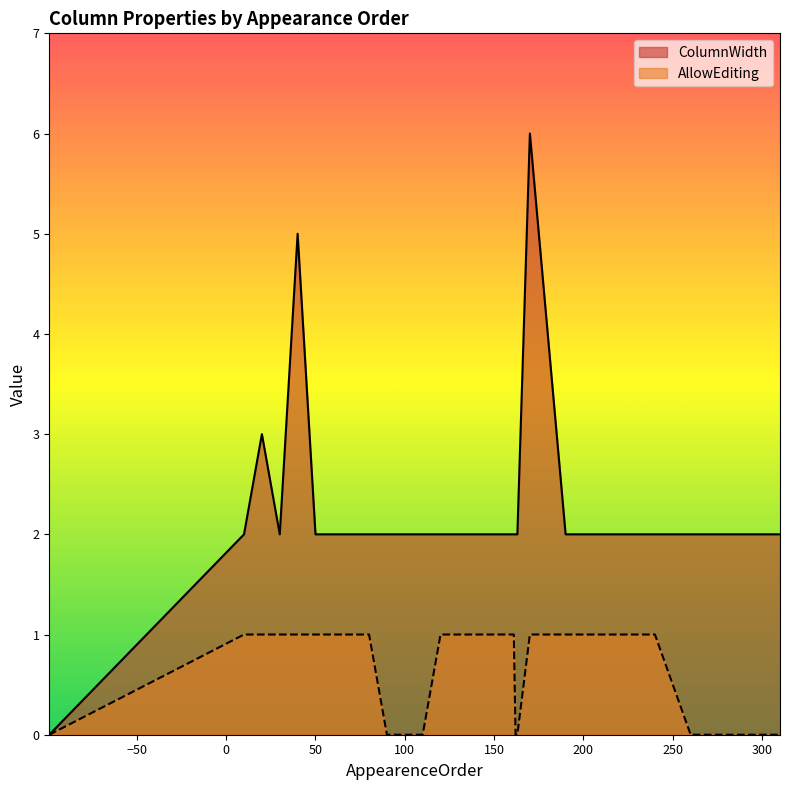

Reading right to left, extract all data points from this chart.

ColumnWidth: 2	2	2	2	2	2	2	2	2	2	2	2	6	2	2	2	2	2	2	2	2	2	2	2	2	2	2	2	5	2	3	2	0	0	0	0
AllowEditing: 0	0	0	0	0	0	1	1	1	1	1	1	1	0	0	1	1	1	1	1	1	0	0	0	1	1	1	1	1	1	1	1	0	0	0	0